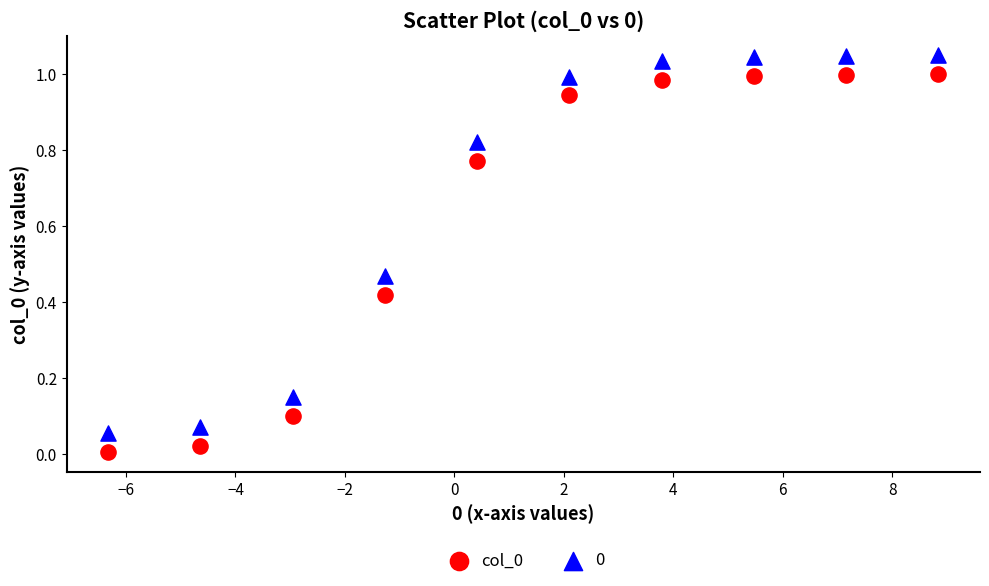

What is the X range (max minus min) for the scatter plot?

15.2